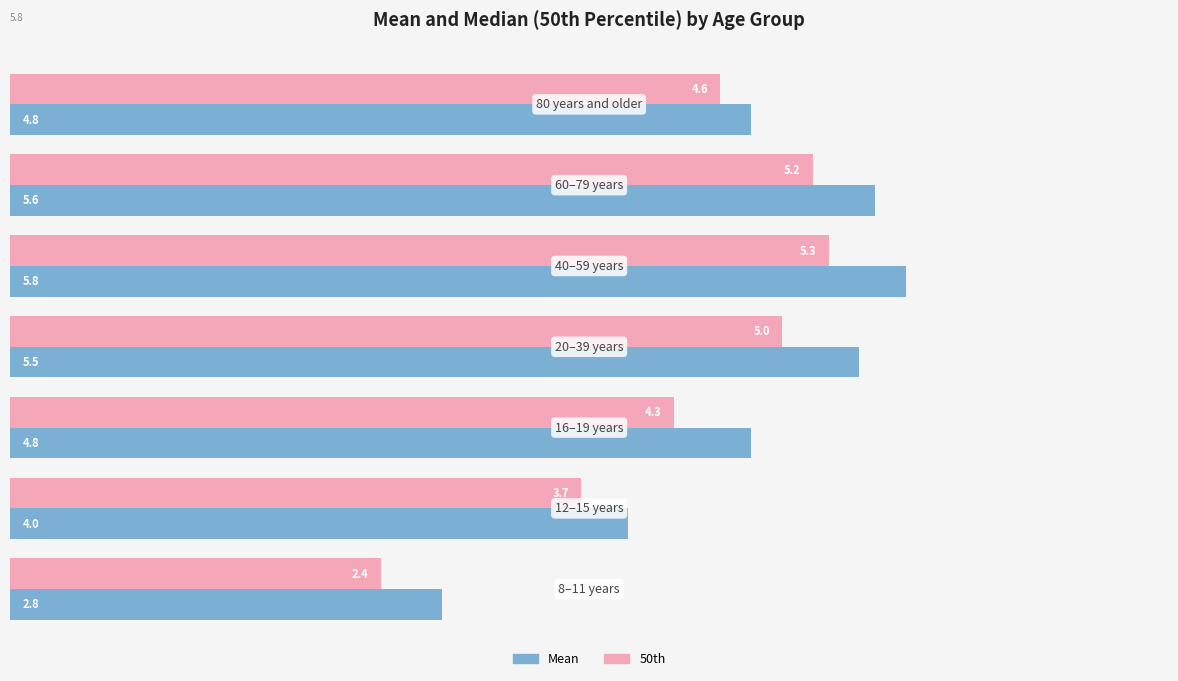

Which series has the largest total across all categories?

Mean